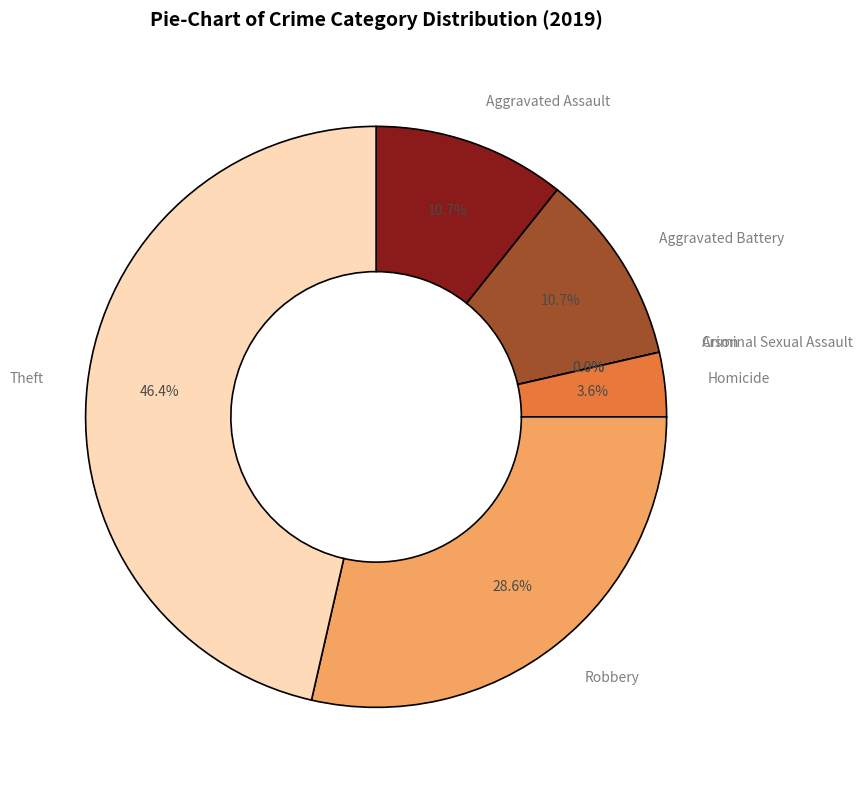

Is it true that Aggravated Assault is 21% of the pie?

False